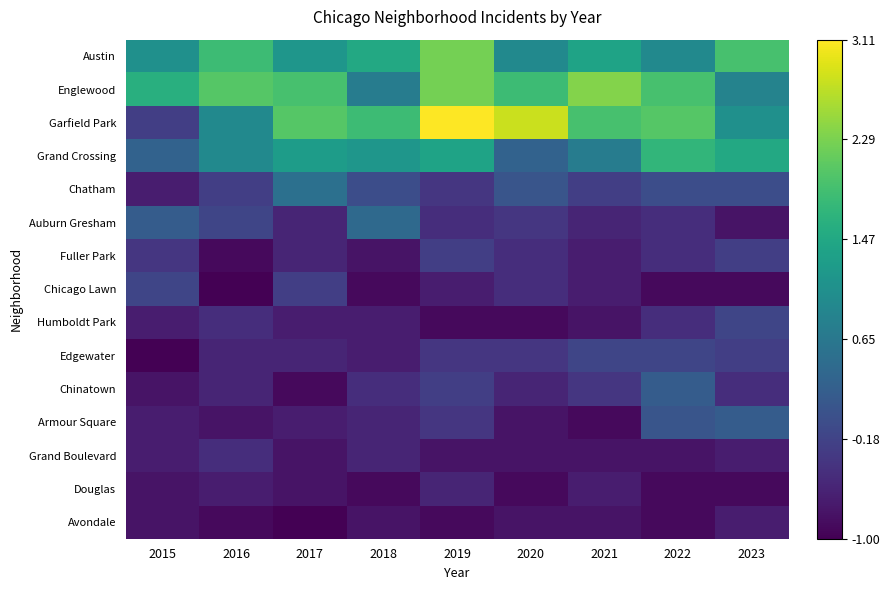

What is the spread (max minus min) of values at 2015?

2.6